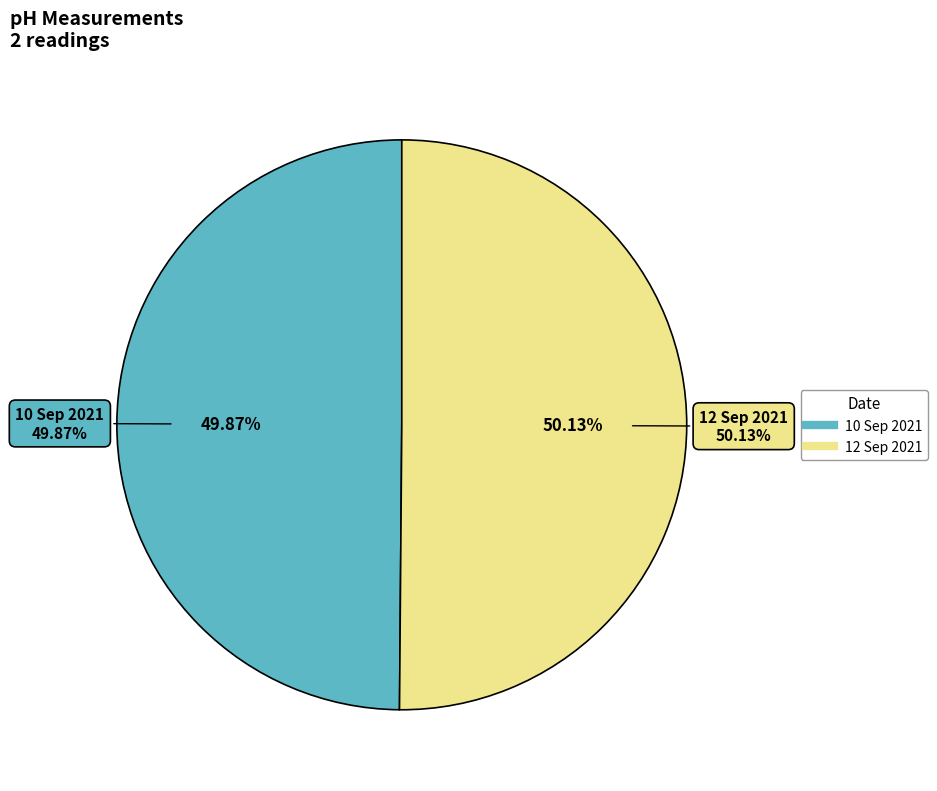

Which category has the smallest portion of the pie?

10 Sep 2021